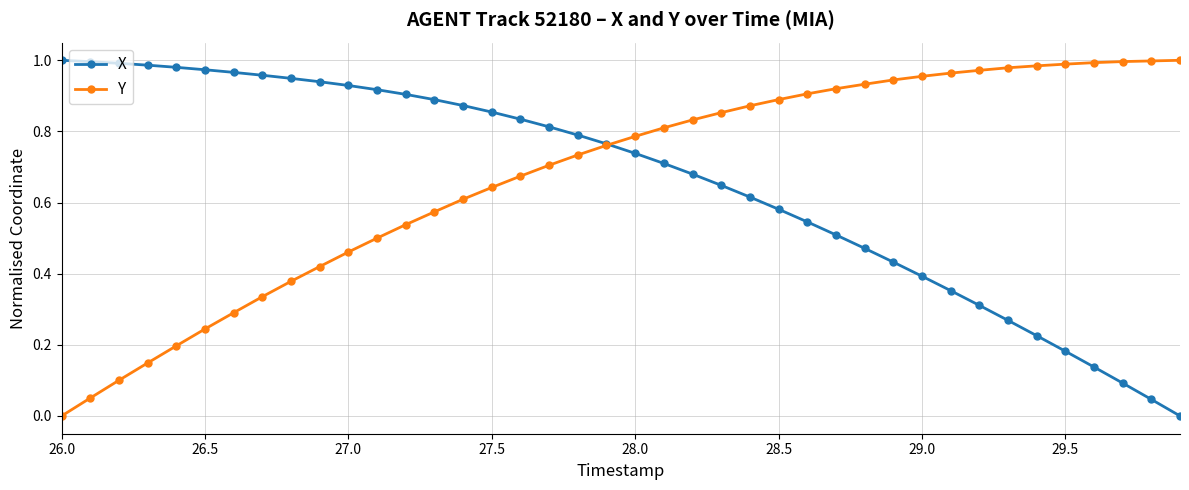

How many lines are shown in the chart?

2